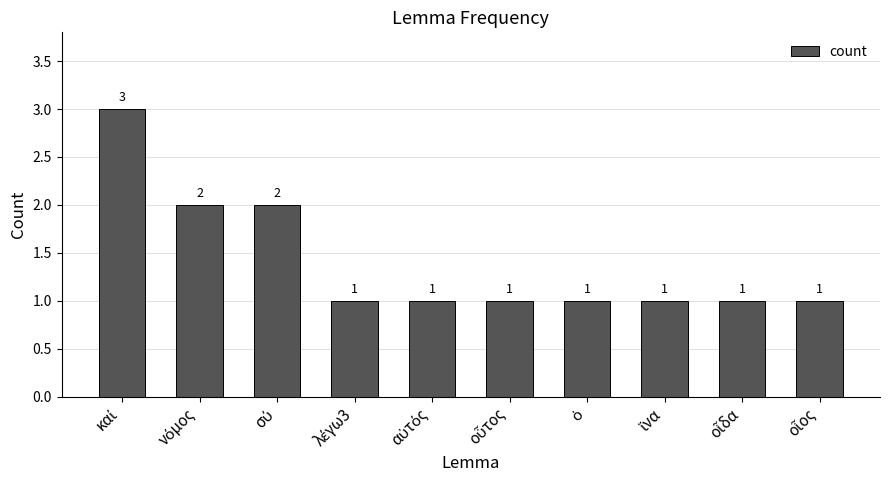

What is the sum of all values?

14